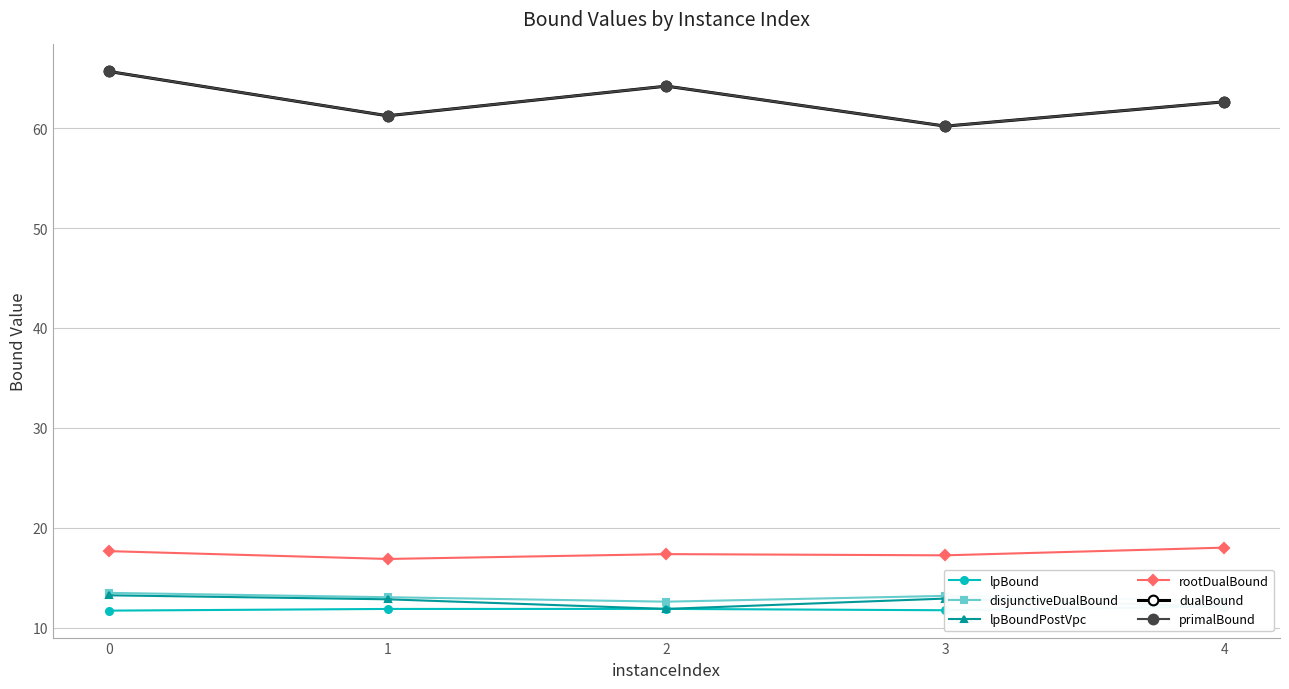

The dualBound series shows 108.7 at 0. True or false?

False